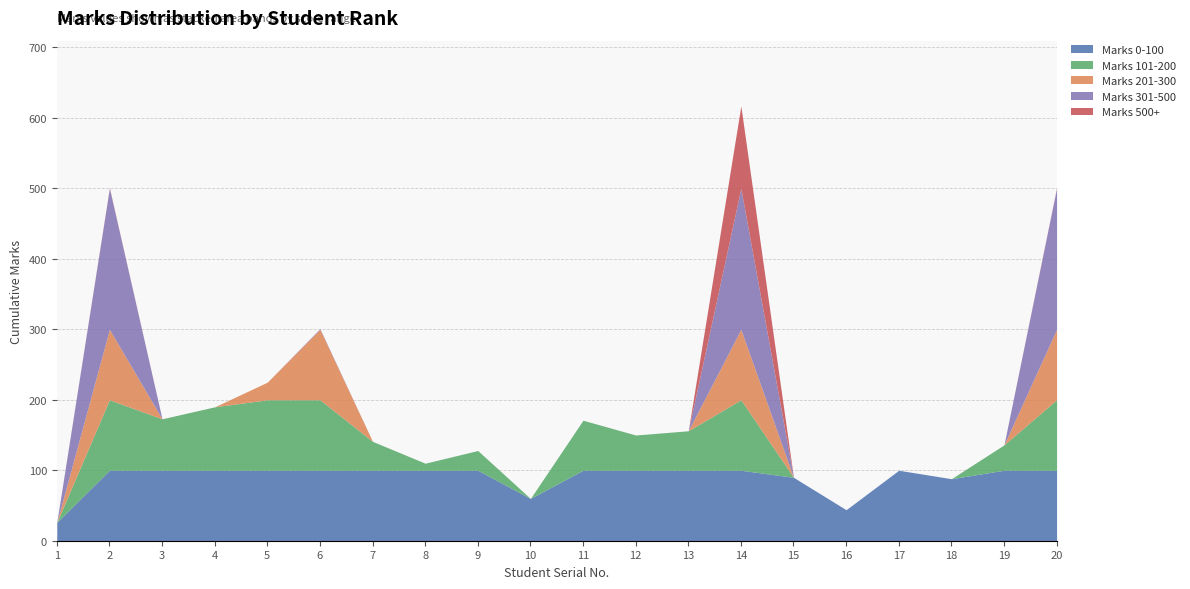

At which category is the sum across all series the highest?

14